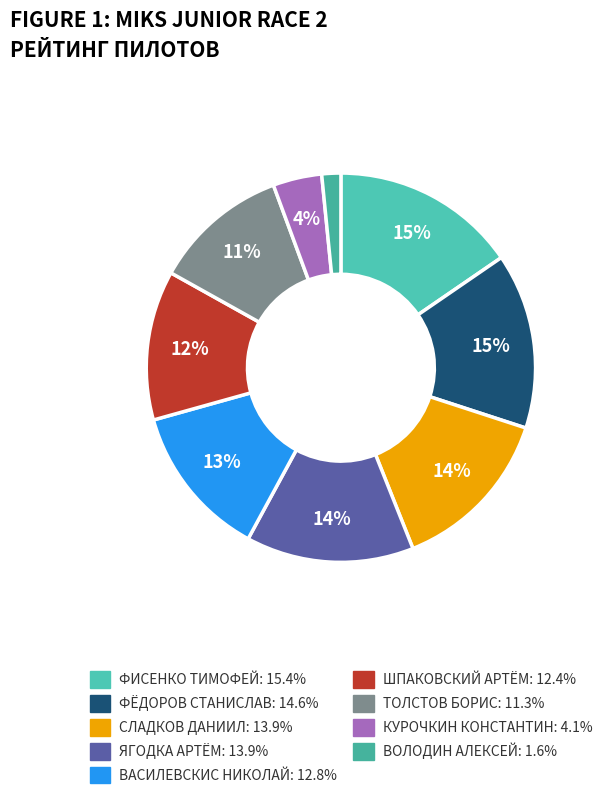

What is the ratio of the value at ФИСЕНКО ТИМОФЕЙ to the value at ВАСИЛЕВСКИС НИКОЛАЙ?

1.2